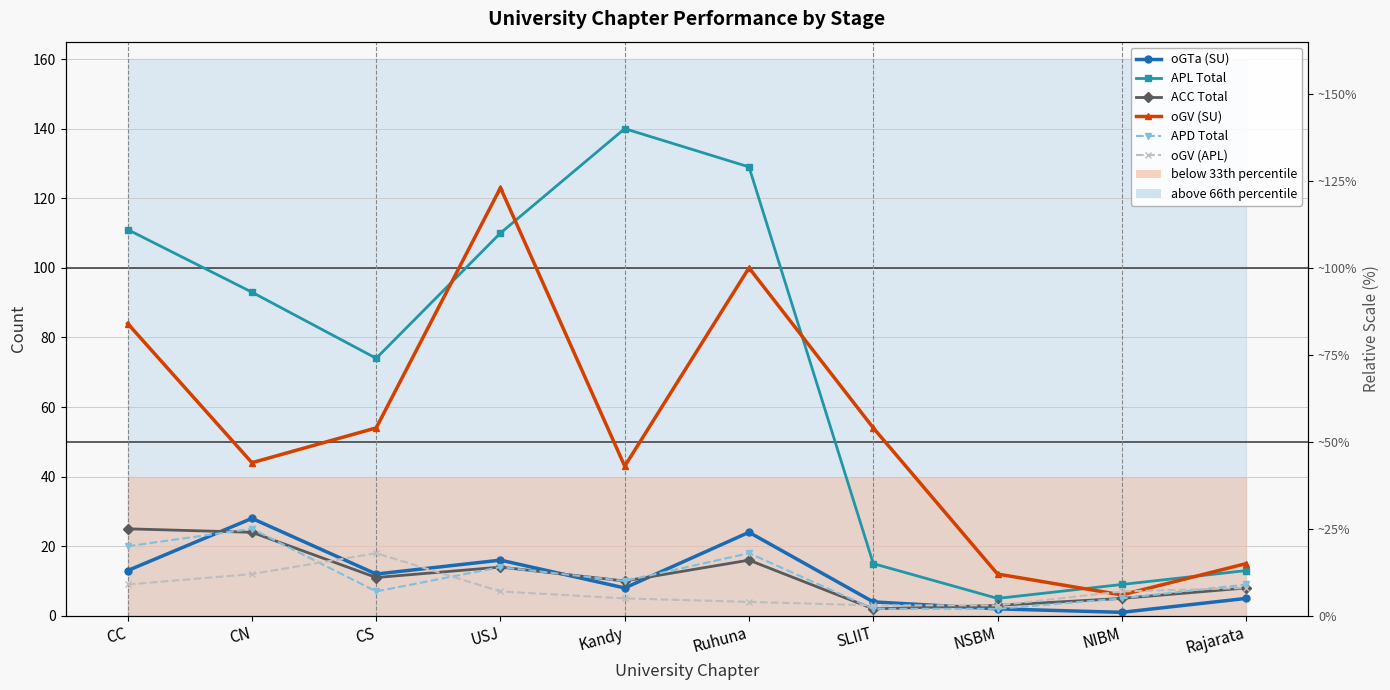

Which series ends up on top after the final intersection of APD Total and oGV (APL)?

APD Total